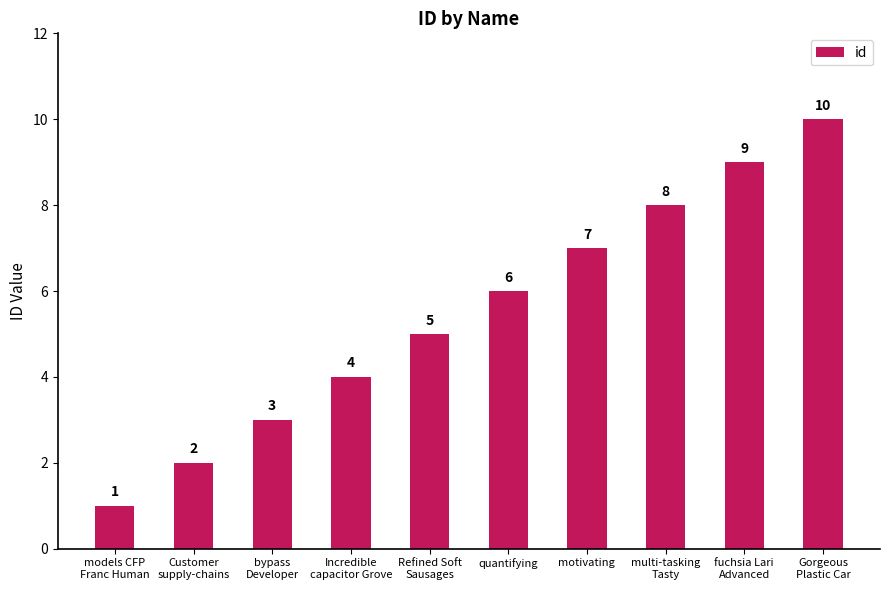

Approximately how many times larger is the value at Gorgeous
Plastic Car compared to motivating?

1.4